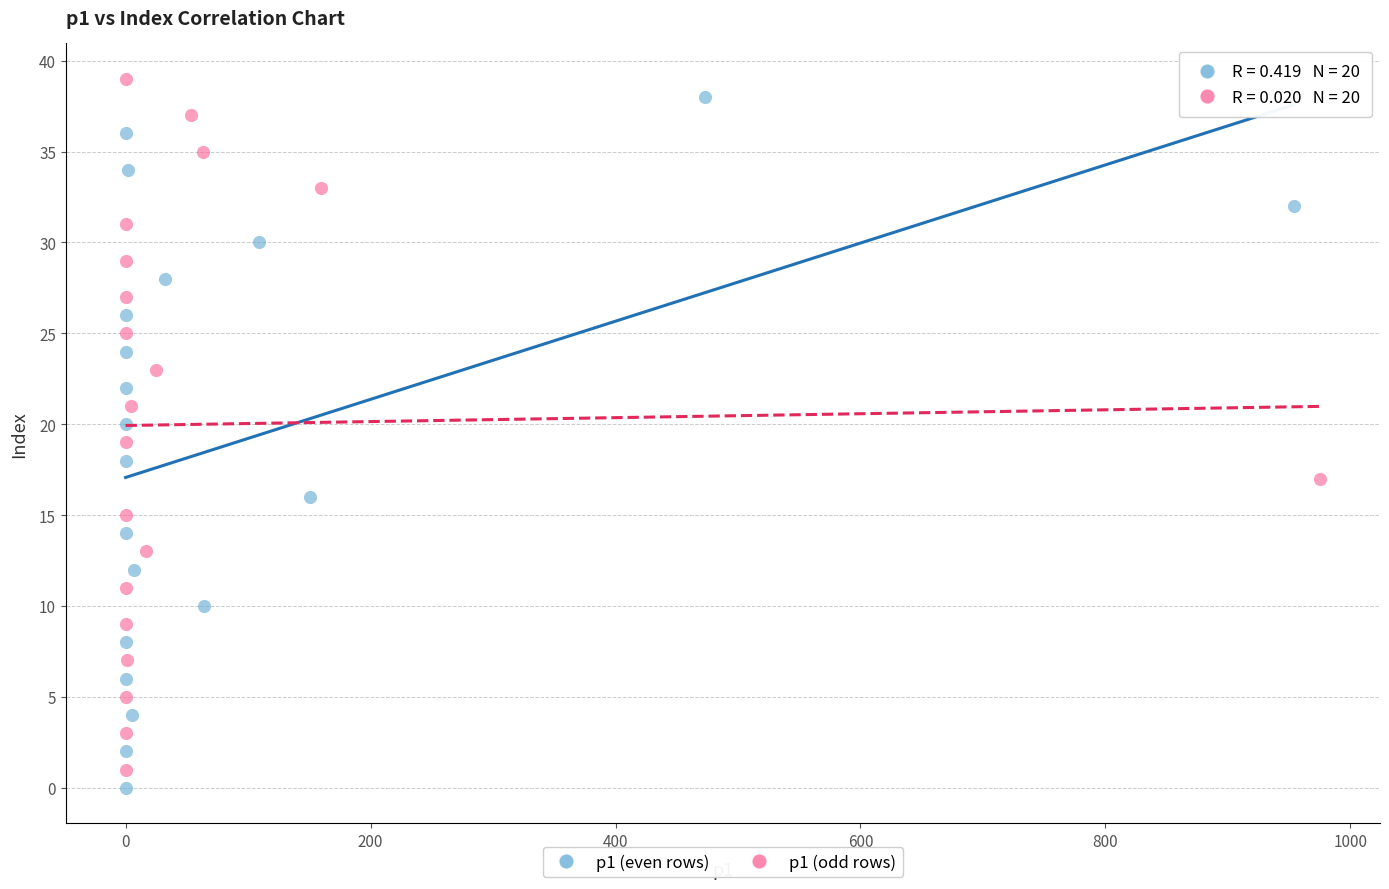

What are all the series names shown in the legend?

p1 (even rows), p1 (odd rows)